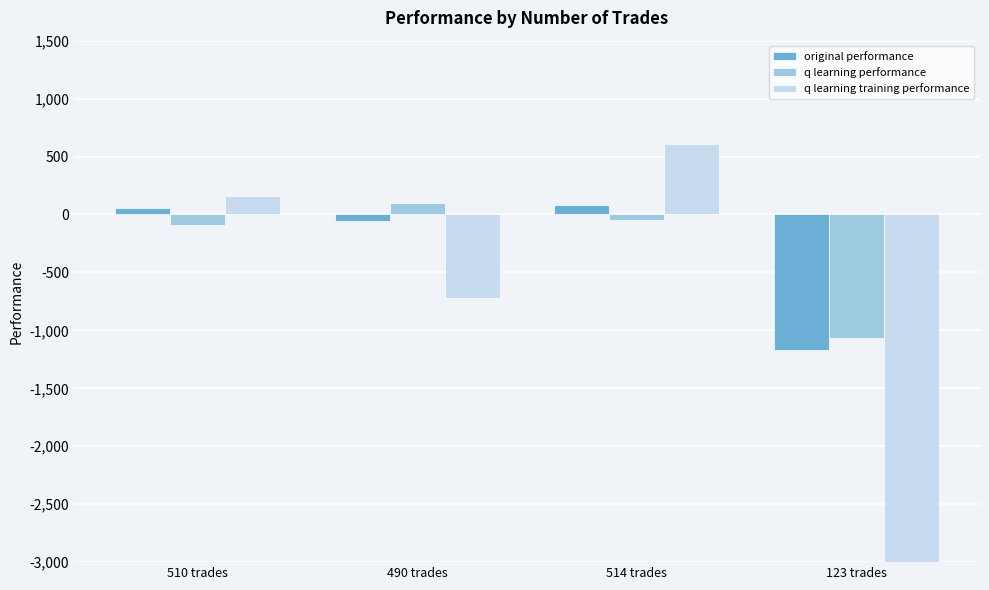

Reading left to right, transcribe all the data shown in this chart.

original performance: 510 trades=52.5	490 trades=-52.1	514 trades=85.8	123 trades=-1166.2
q learning performance: 510 trades=-92.1	490 trades=96.2	514 trades=-47.5	123 trades=-1067.3
q learning training performance: 510 trades=157.5	490 trades=-721.6	514 trades=604.4	123 trades=-50000.0